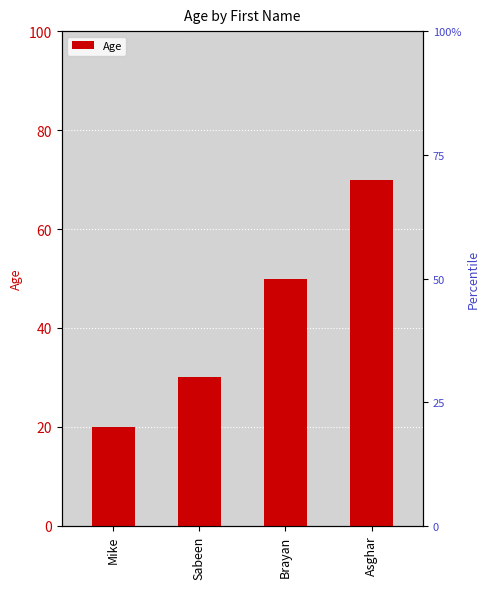

How many data points does each series have?

4